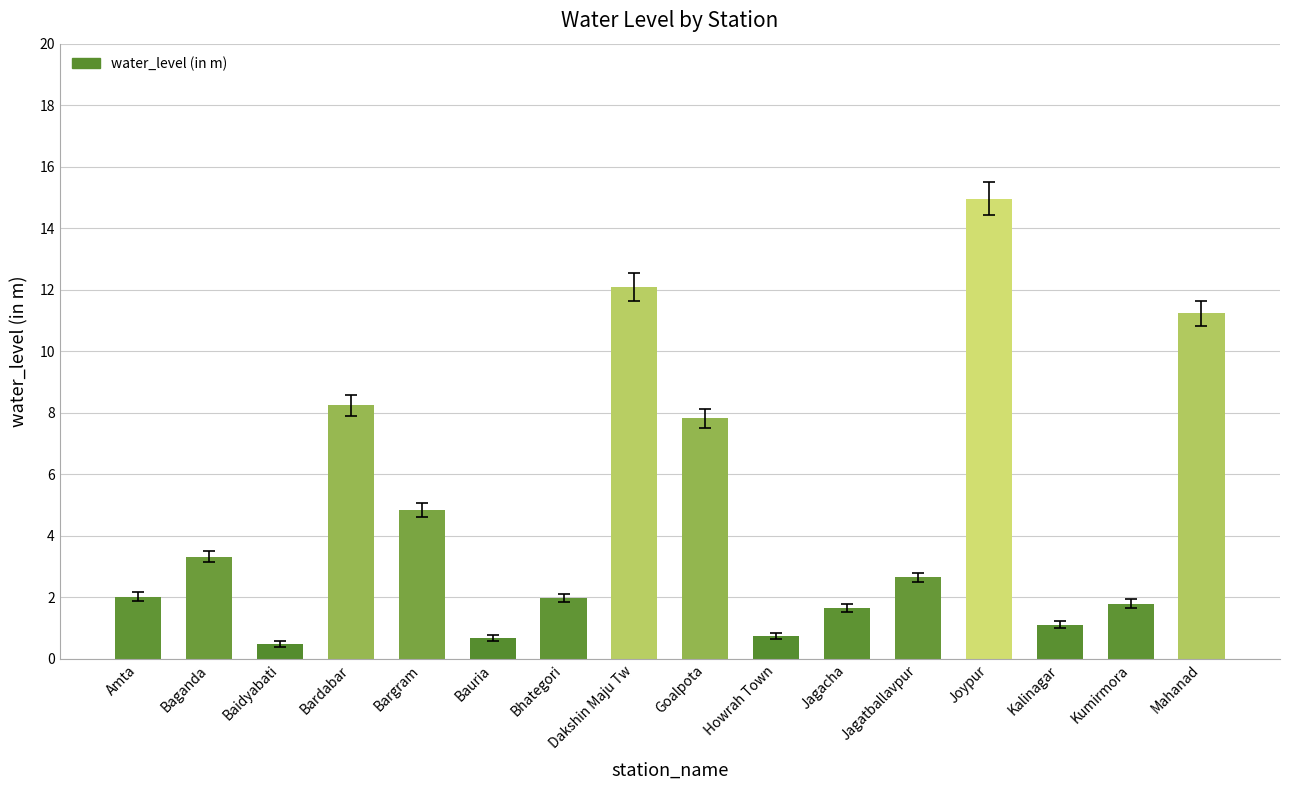

What is the approximate value at Amta?

2.0